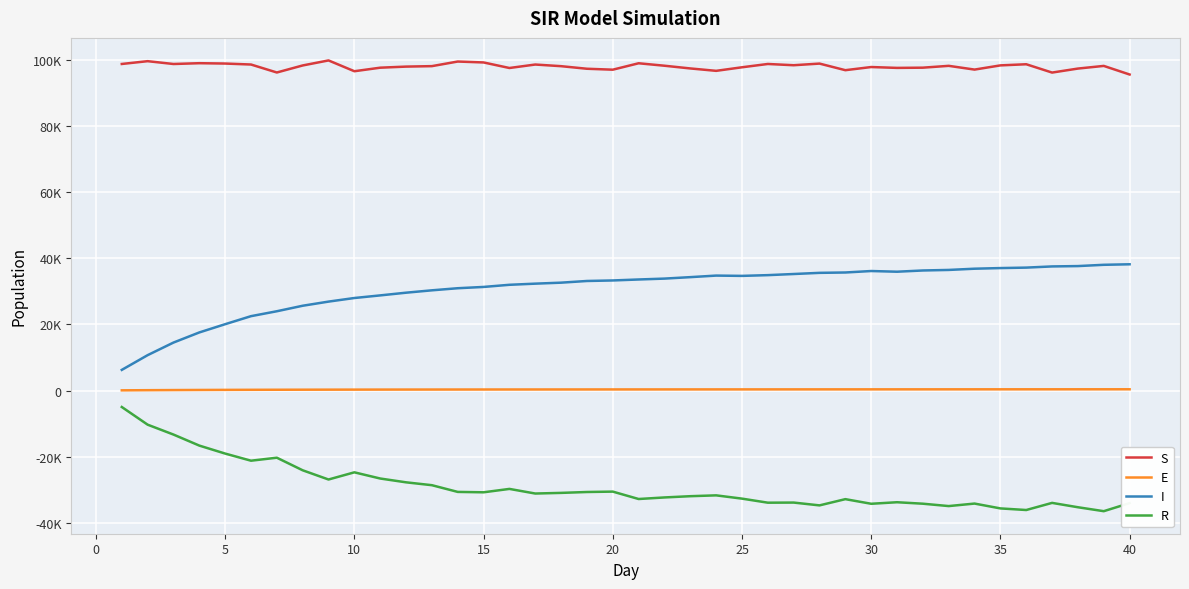

True or false: S has more than 1 points higher than both neighbors.

True